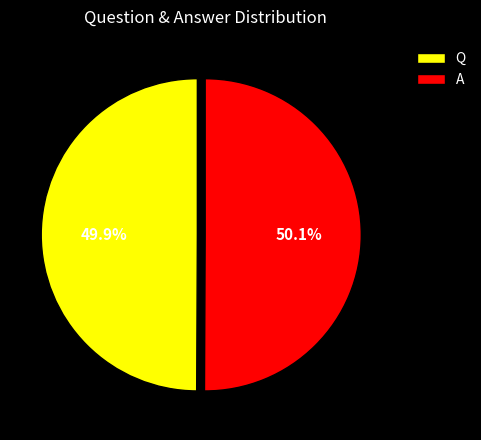

What is the ratio of the value at Q to the value at A?

1.0